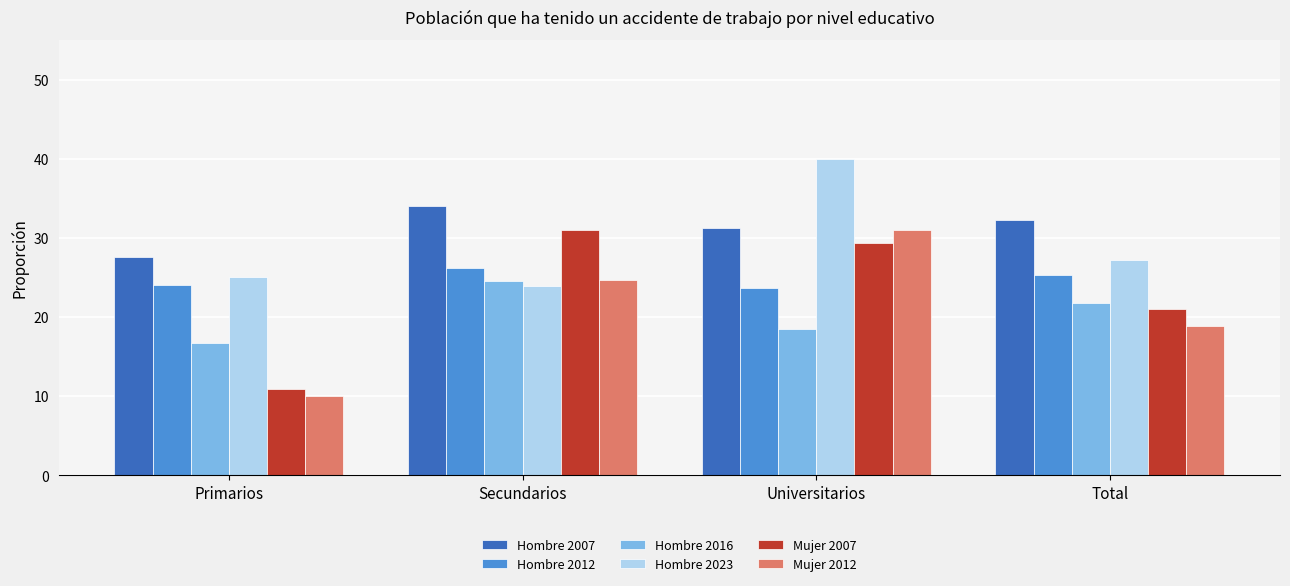

Between Universitarios and Total, which series saw the biggest shift?

Hombre 2023